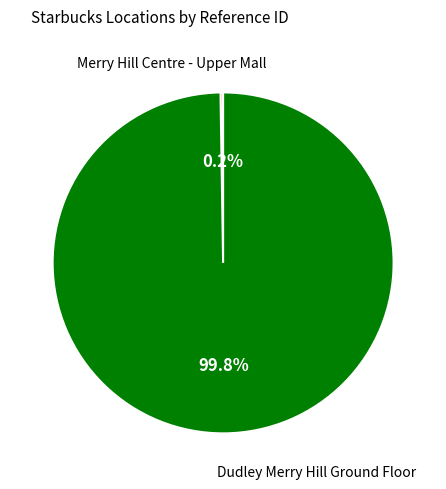

Is there any slice that represents more than half of the pie?

Yes